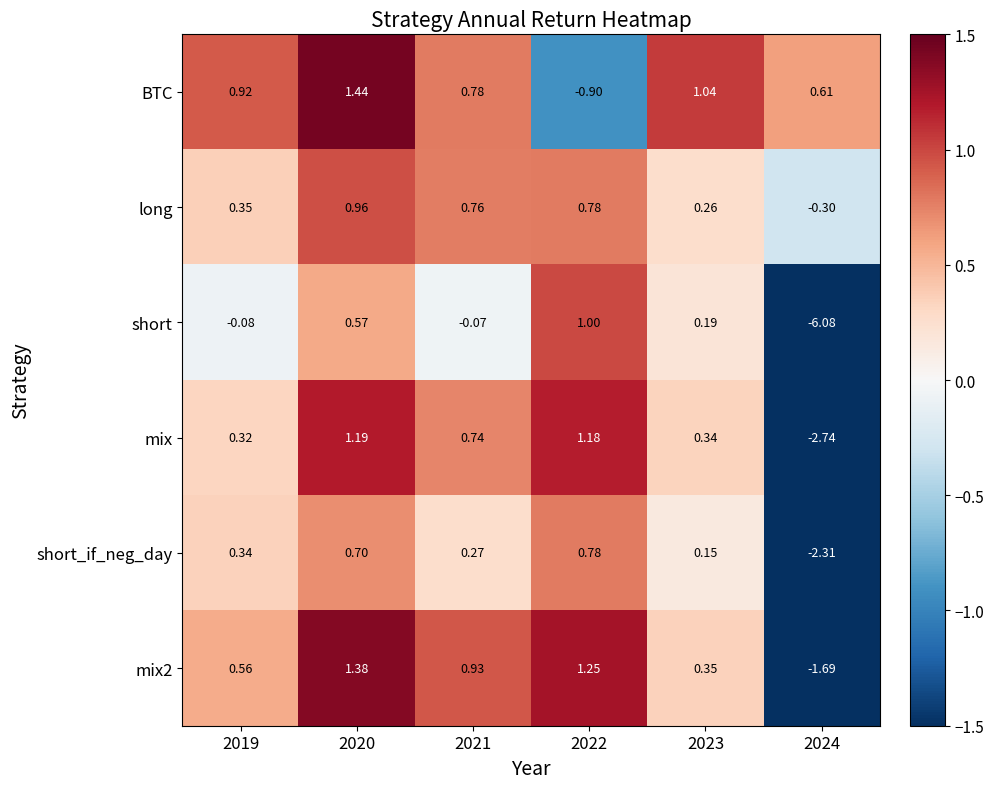

Which series has the largest total across all categories?

BTC